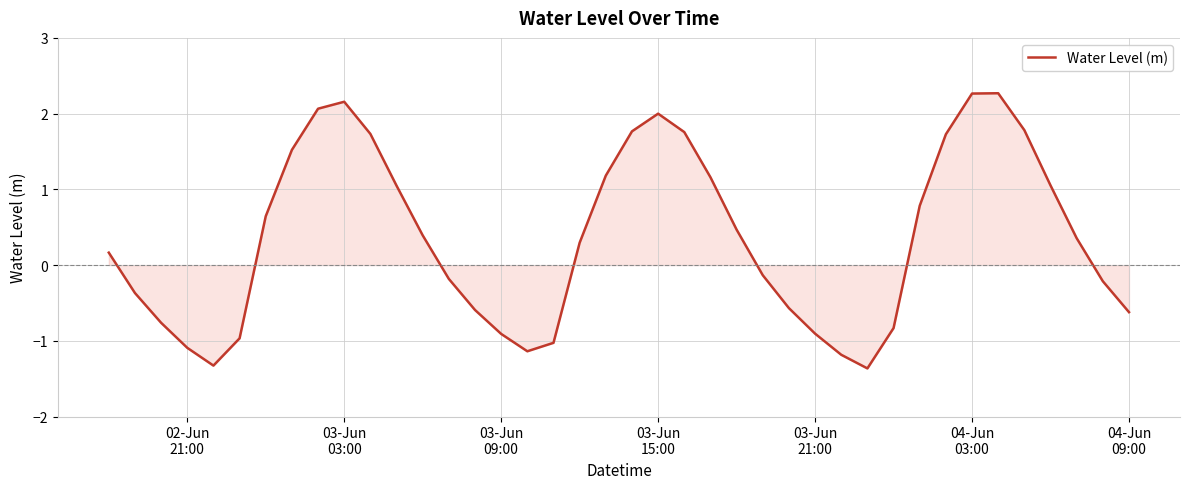

What is the greatest value displayed?

2.3